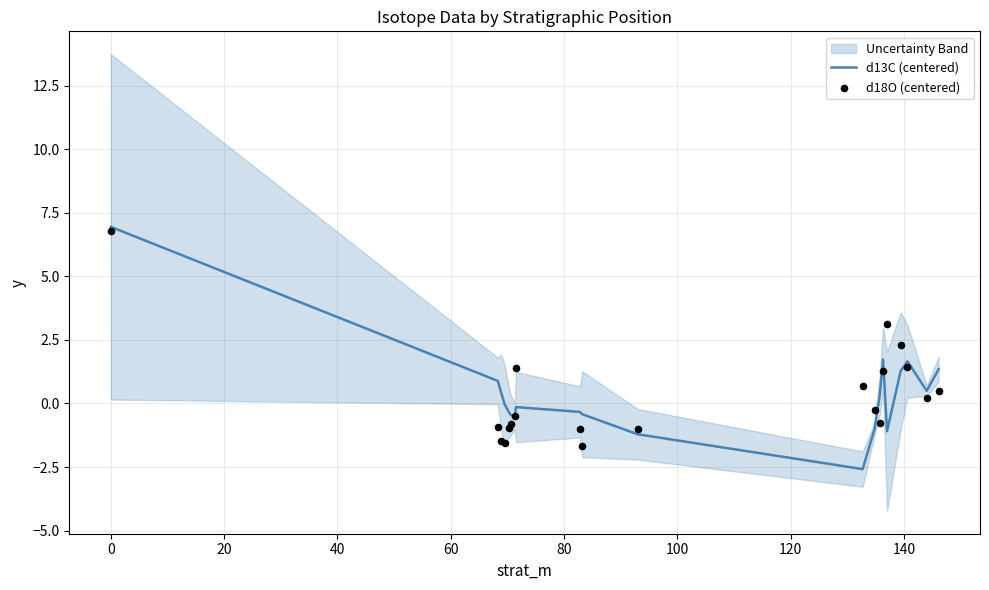

Which series reaches the minimum Y coordinate?

d13C (centered)